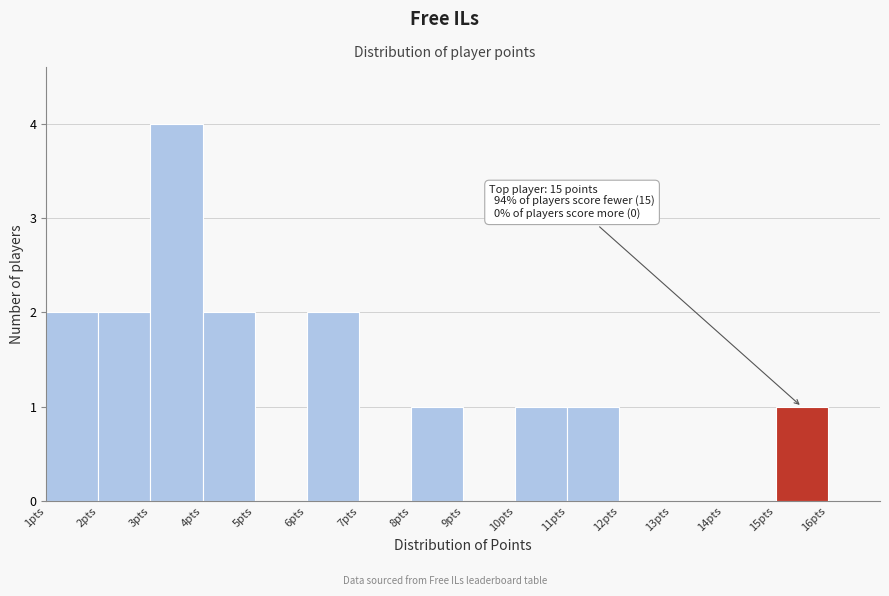

Reading left to right, extract all data points from this chart.

1pts=2	2pts=2	3pts=4	4pts=2	5pts=0	6pts=2	7pts=0	8pts=1	9pts=0	10pts=1	11pts=1	12pts=0	13pts=0	14pts=0	15pts=1	16pts=0